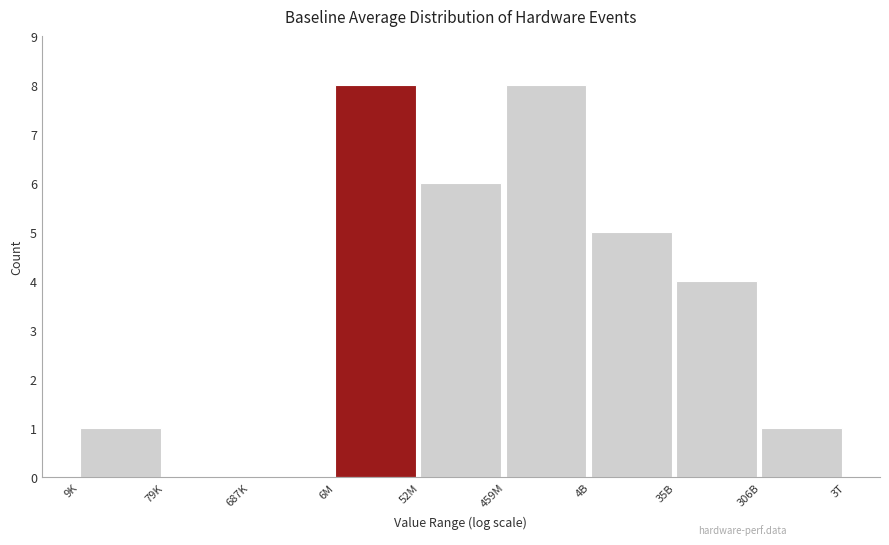

Reading left to right, list all the values displayed in this chart.

9K=1	79K=0	687K=0	6M=8	52M=6	459M=8	4B=5	35B=4	306B=1